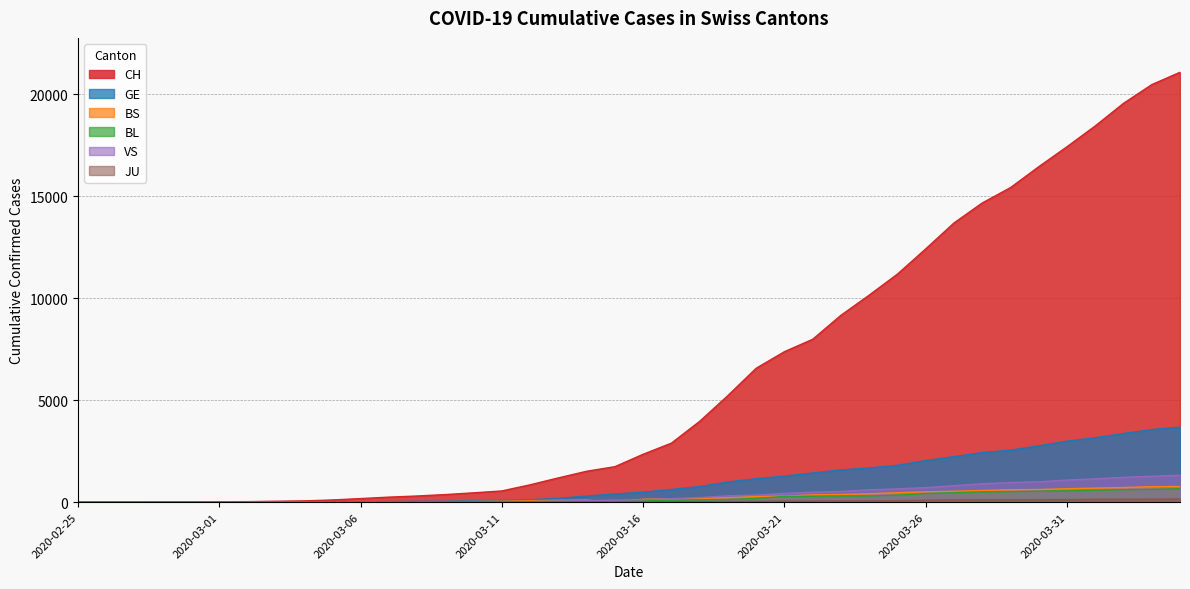

How many categories are shown in the chart?

40